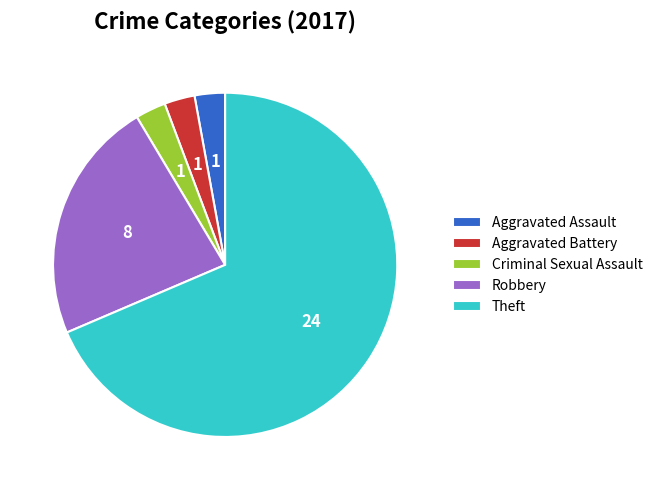

Which category accounts for the majority?

Theft